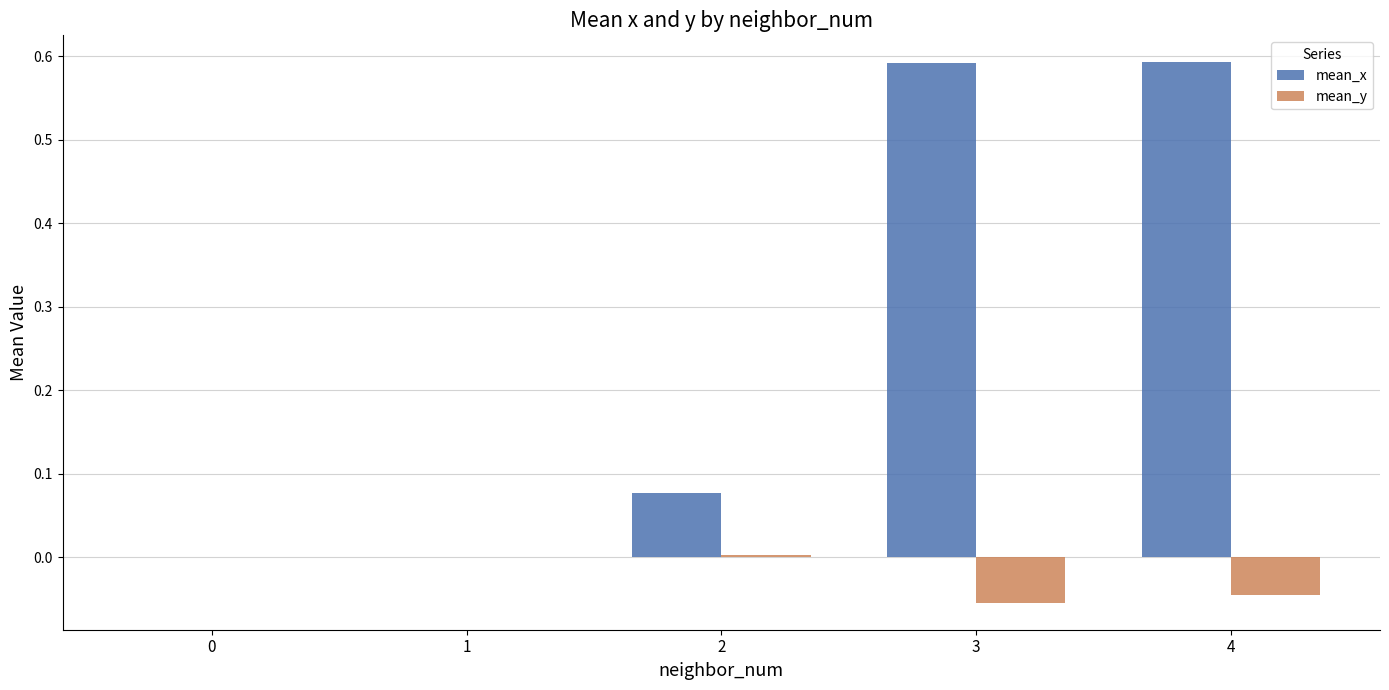

Which series has the largest total across all categories?

mean_x